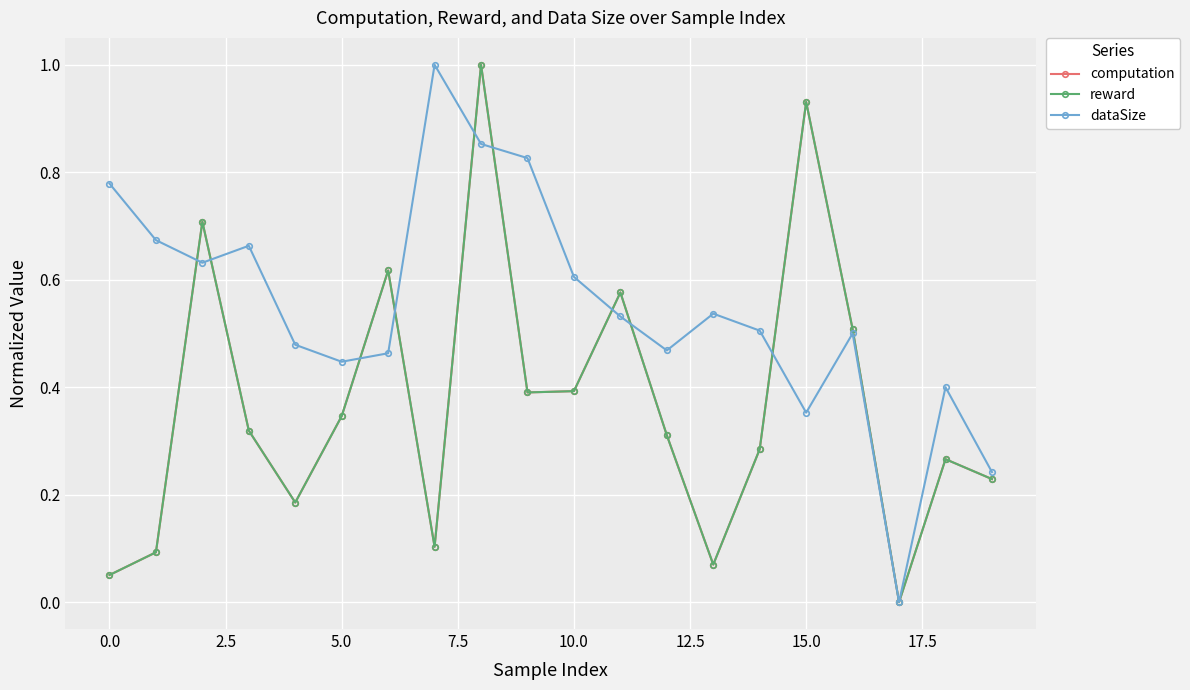

Which series has the largest total across all categories?

dataSize